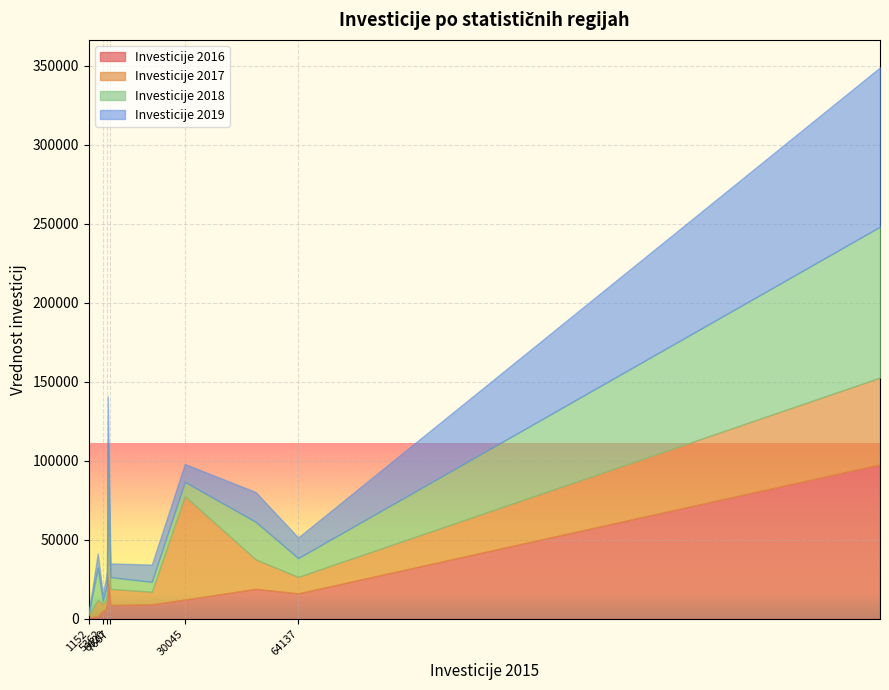

Which series has the widest spread of values?

Investicije 2019